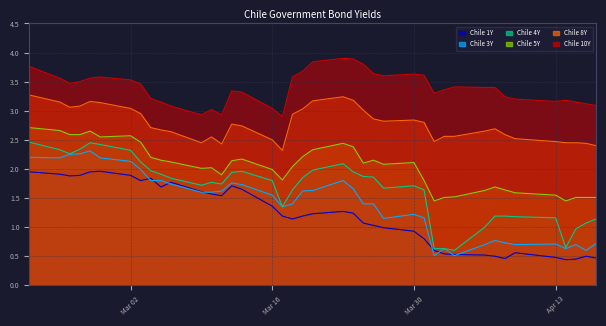

What is the label of the 8th point from the left?

2020-03-03